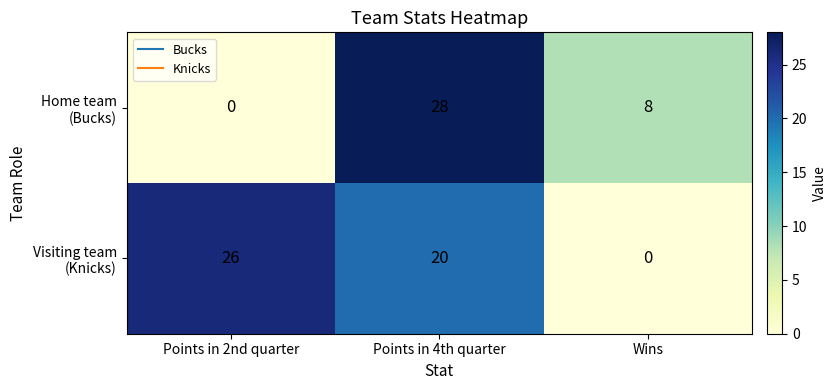

At which category does the chart reach its peak across all series?

Points in 4th quarter